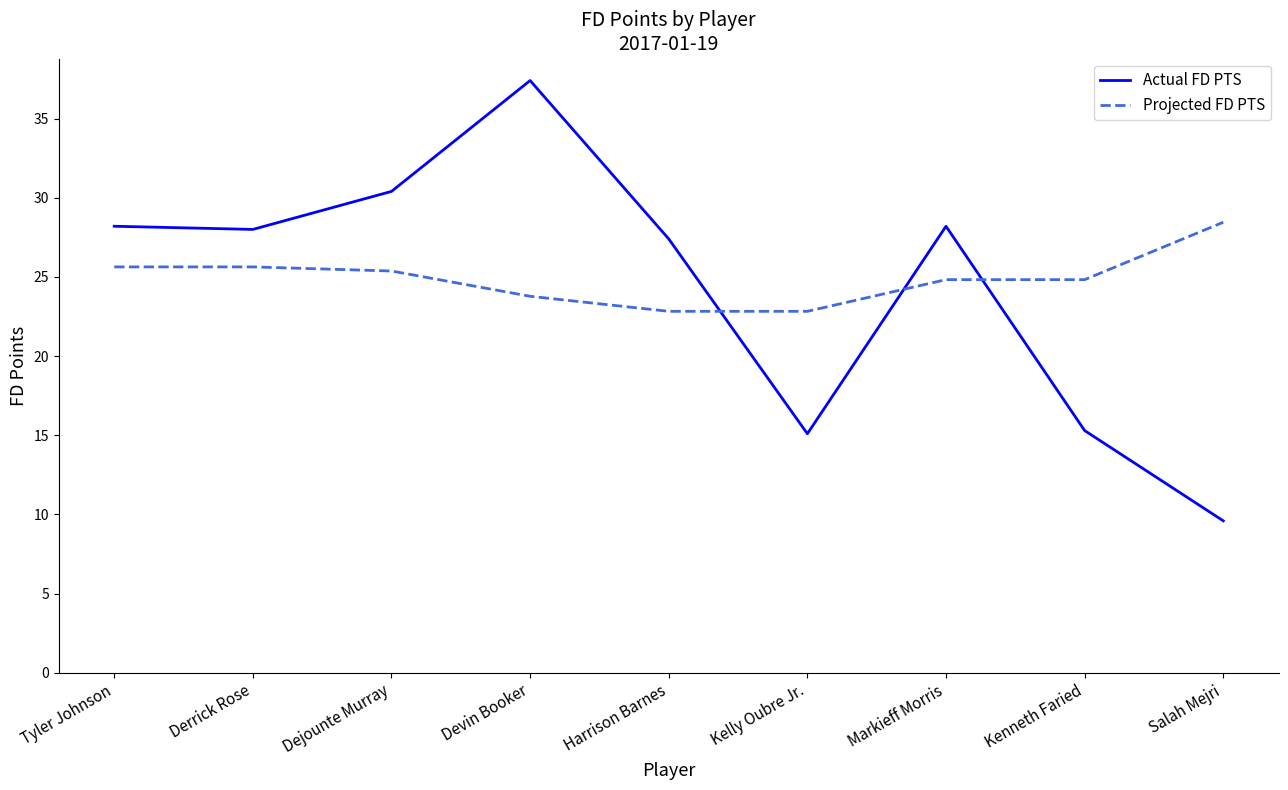

Count the number of data series in this chart.

2